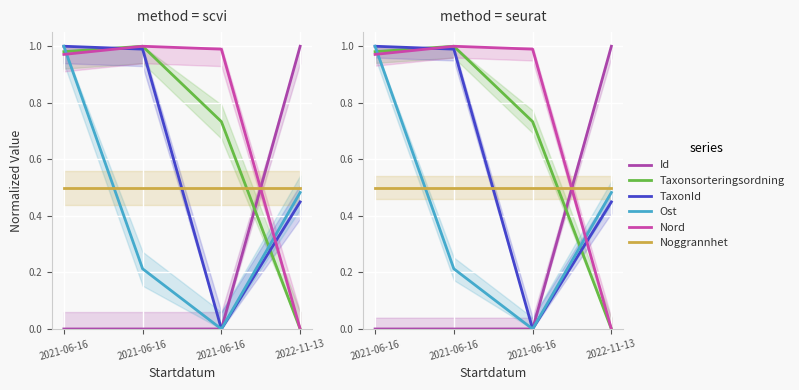

What are all the series names shown in the legend?

Id, Taxonsorteringsordning, TaxonId, Ost, Nord, Noggrannhet